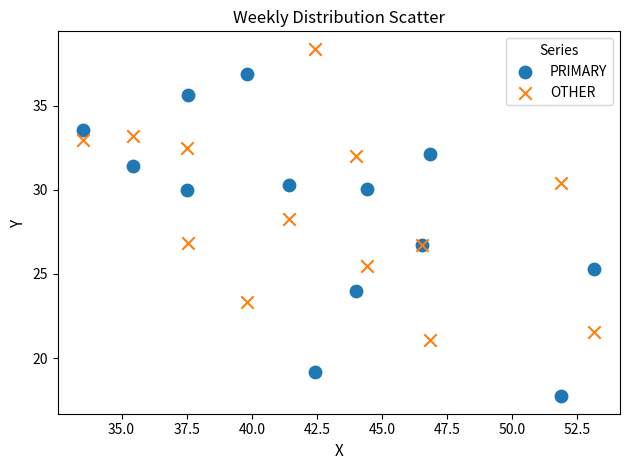

Across all series, what Y value is closest to 28?

28.3